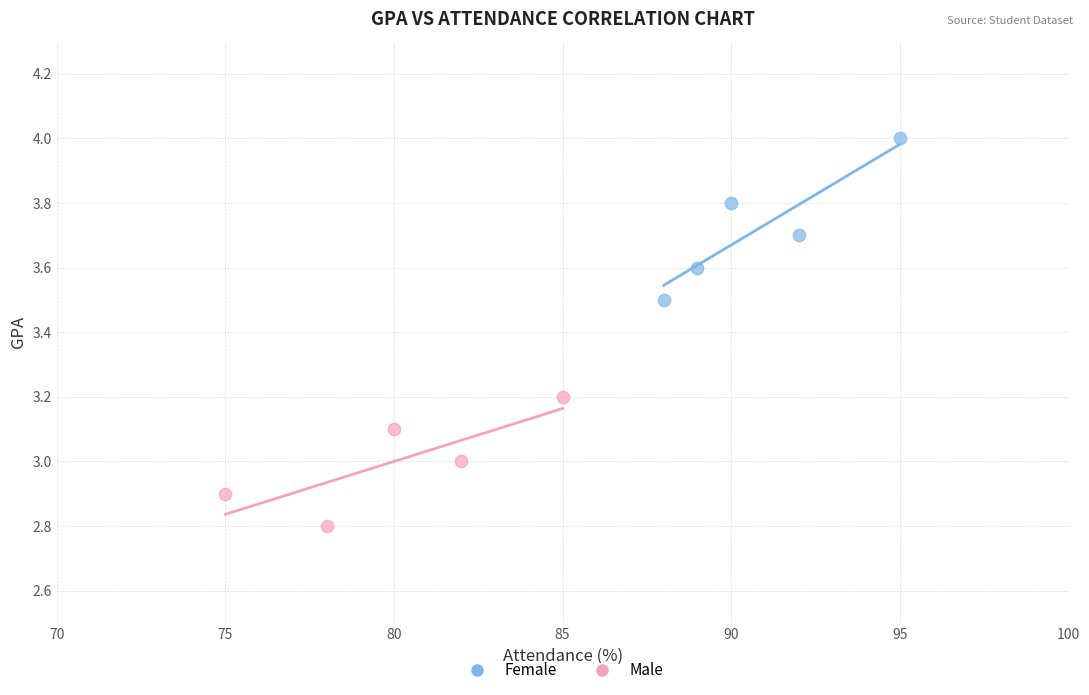

What are all the series names shown in the legend?

Female, Male